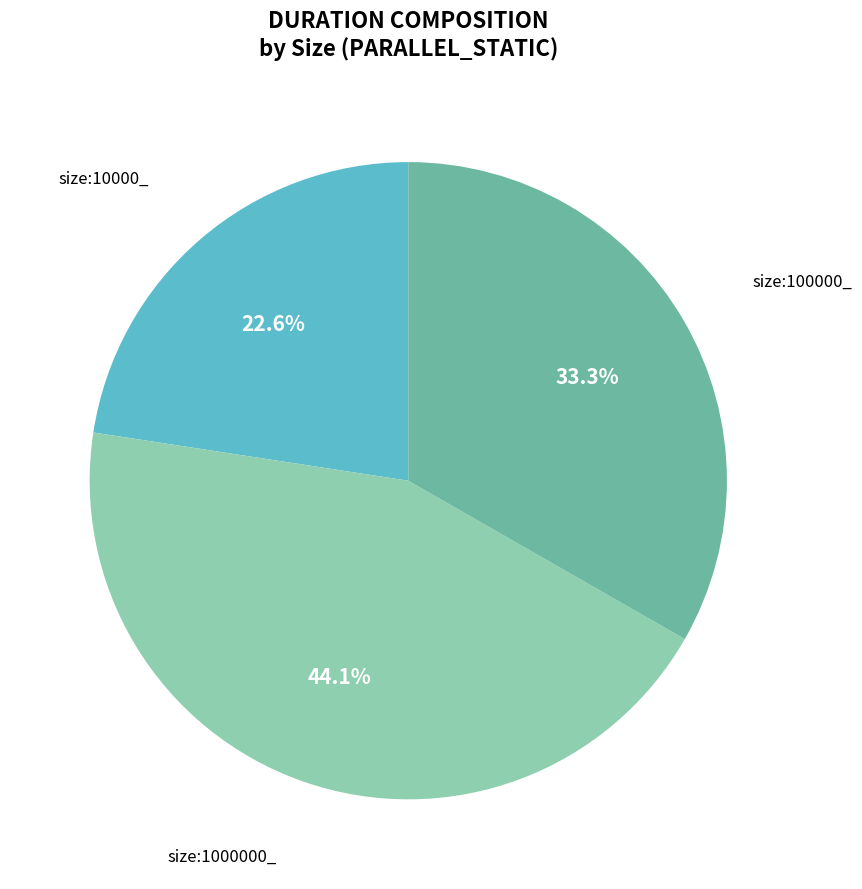

To the nearest percent, what is the average slice percentage?

33%